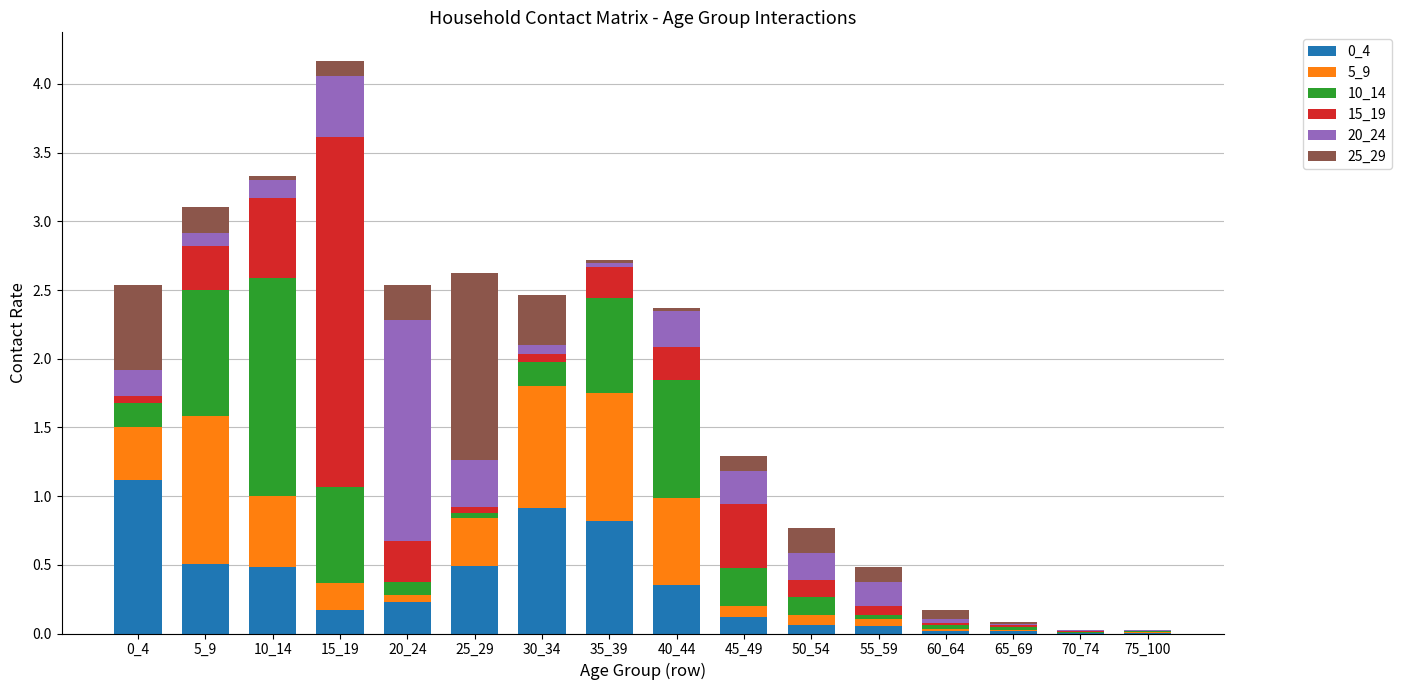

Which series changed the most between 20_24 and 75_100?

20_24